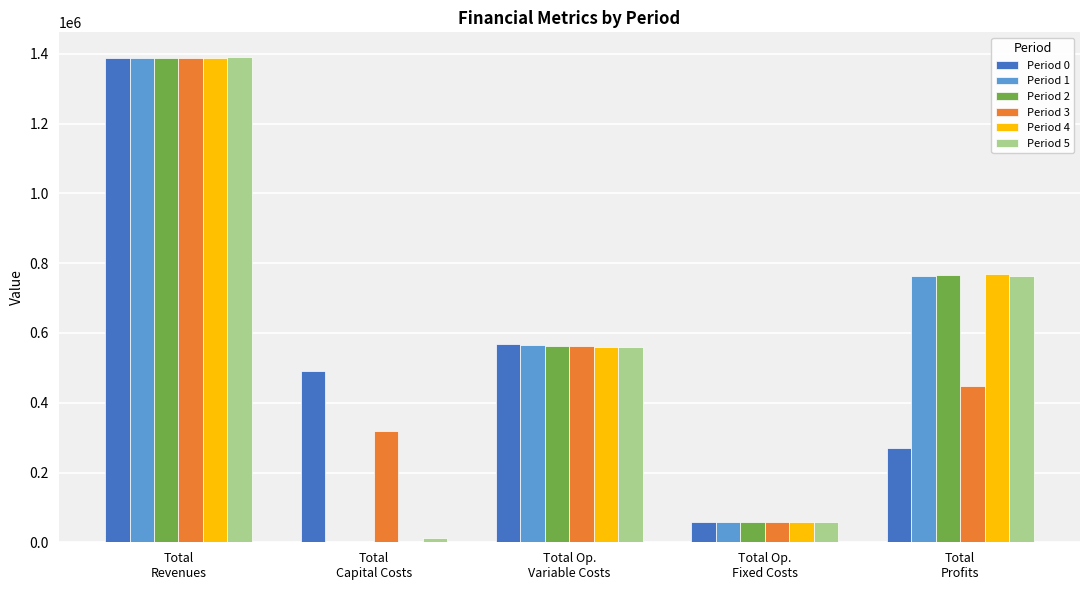

Are the bars horizontal?

No